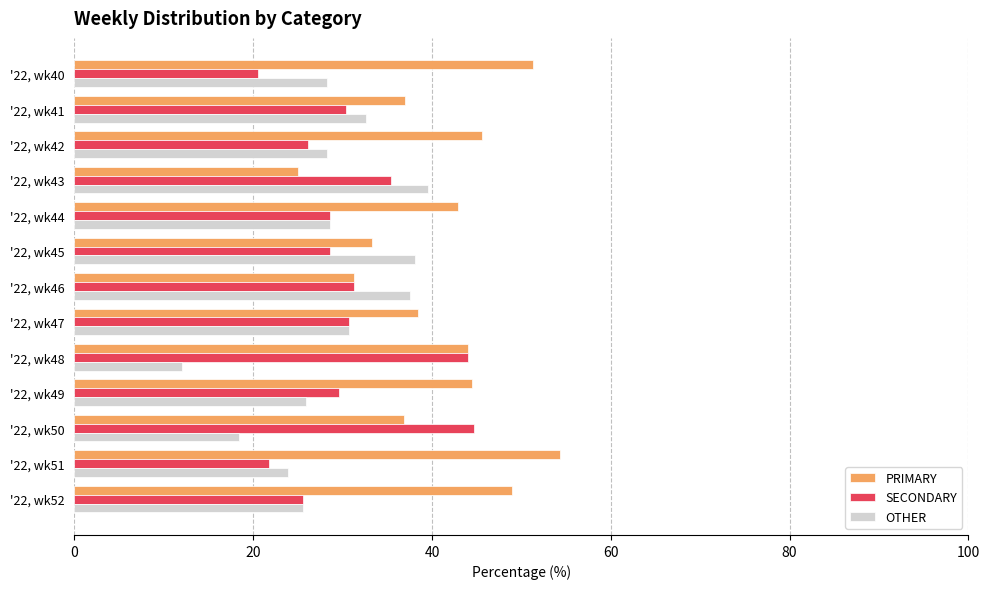

Count the number of categories in the chart.

13